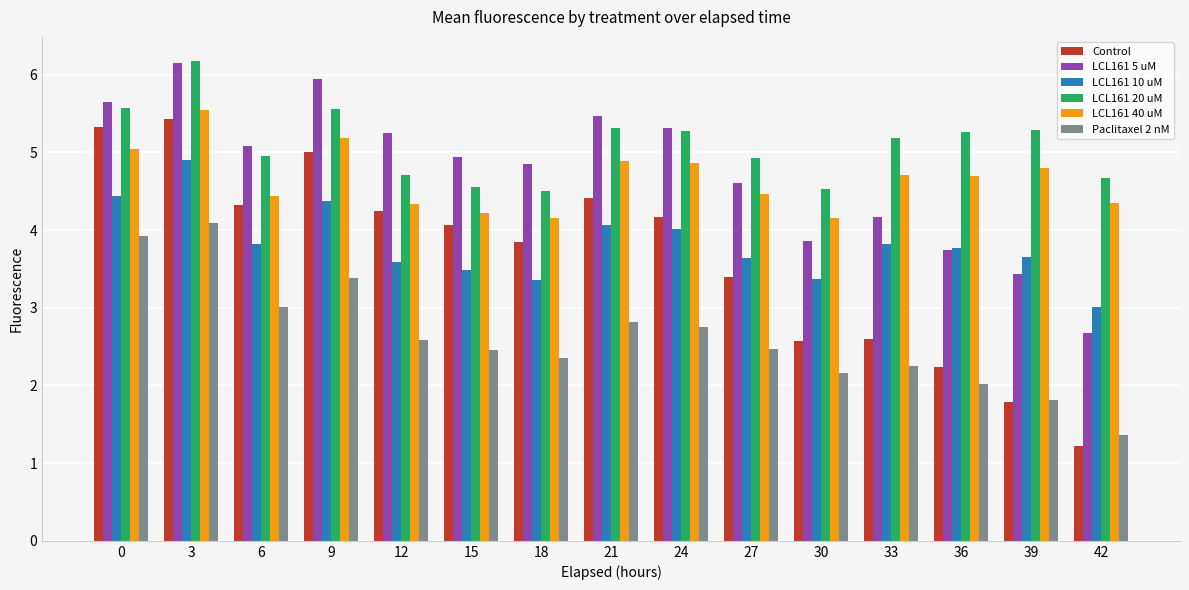

What is the average value of the Paclitaxel 2 nM series?

2.6